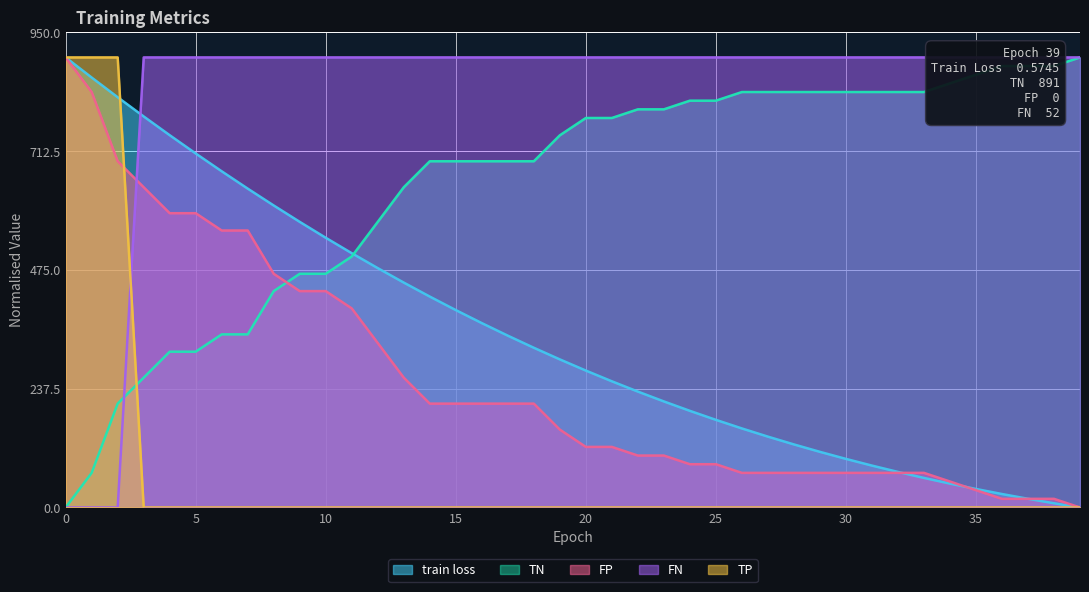

At how many categories does at least one series exceed 94?

40